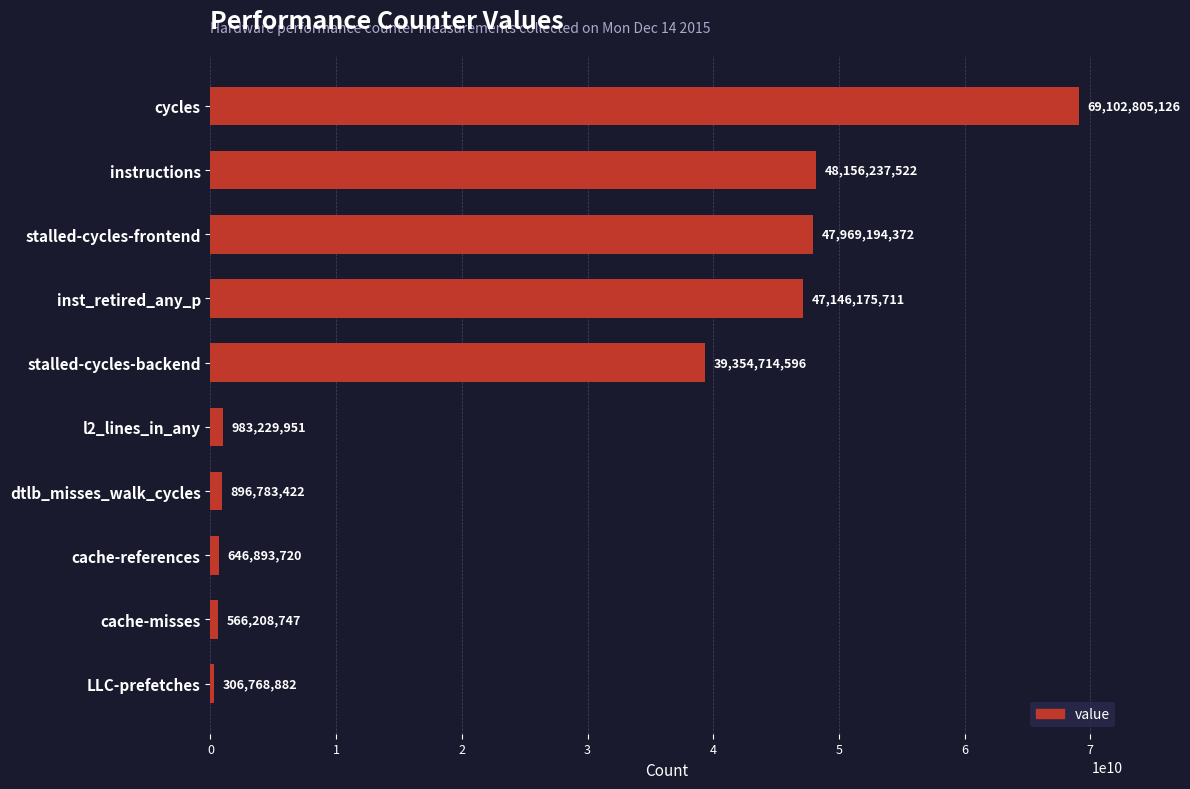

What is the difference between the maximum and minimum values?

68796036244